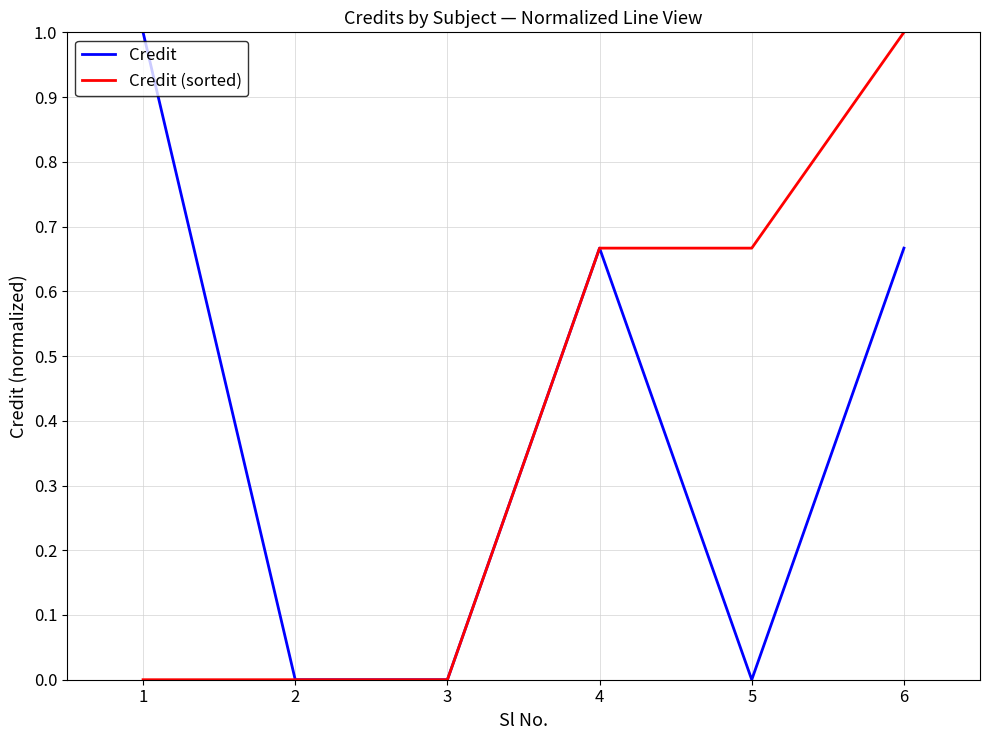

The value of Credit (sorted) at 5 is 0.9. True or false?

False